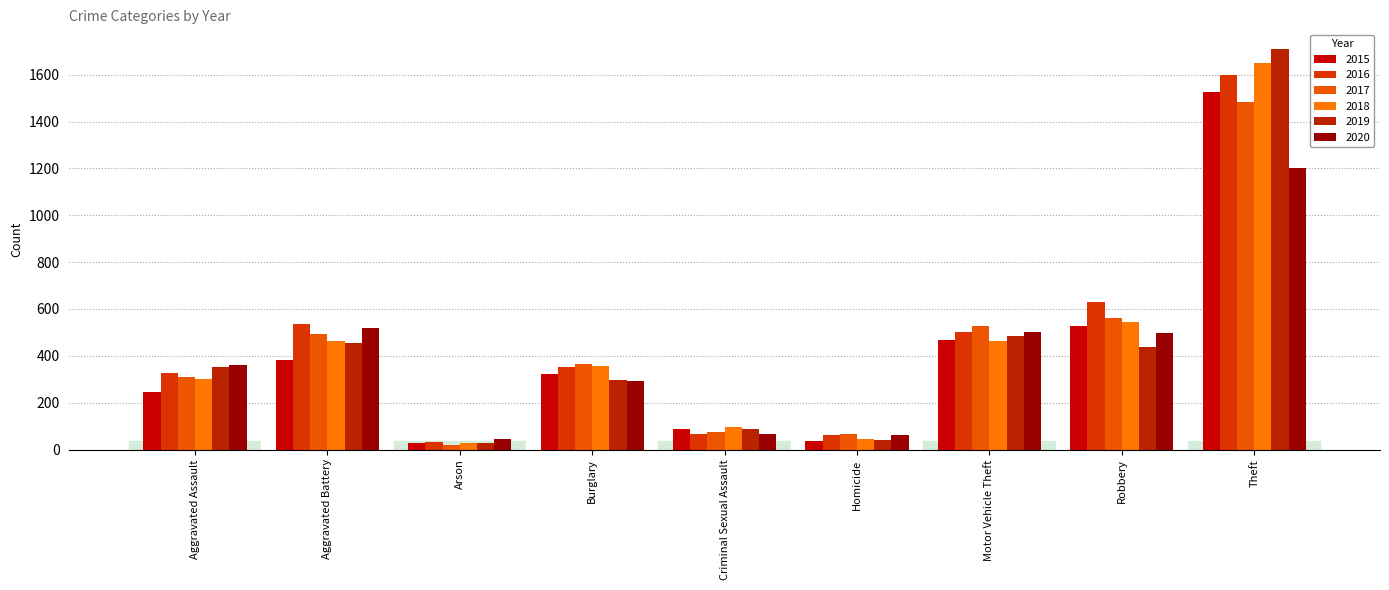

How many bars are there in total?

54